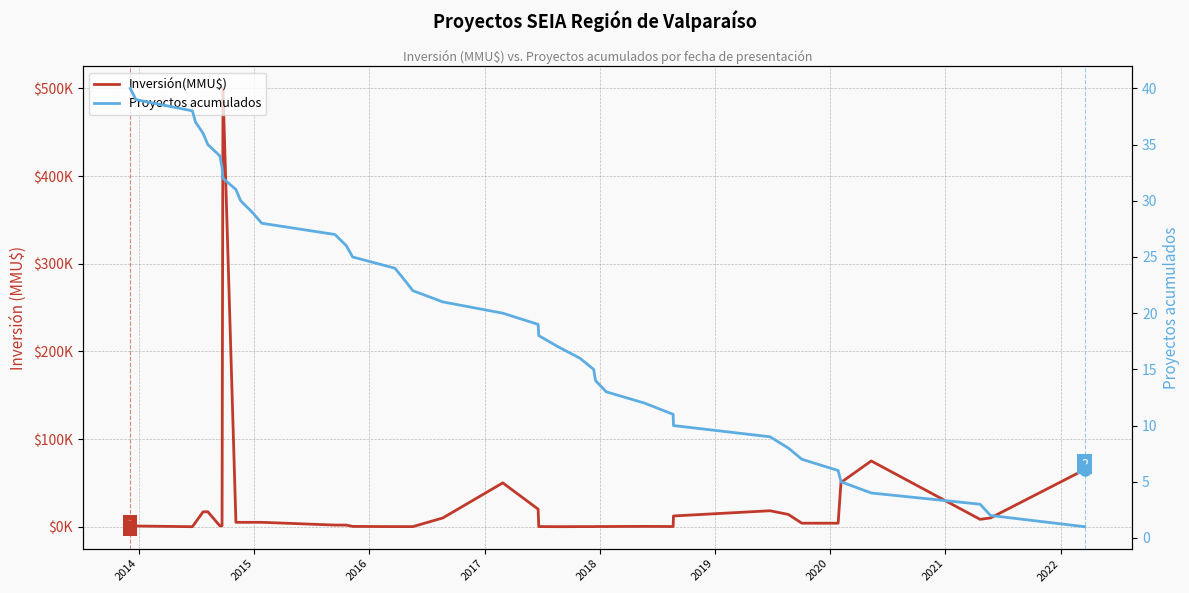

What is the maximum value for Proyectos acumulados?

40